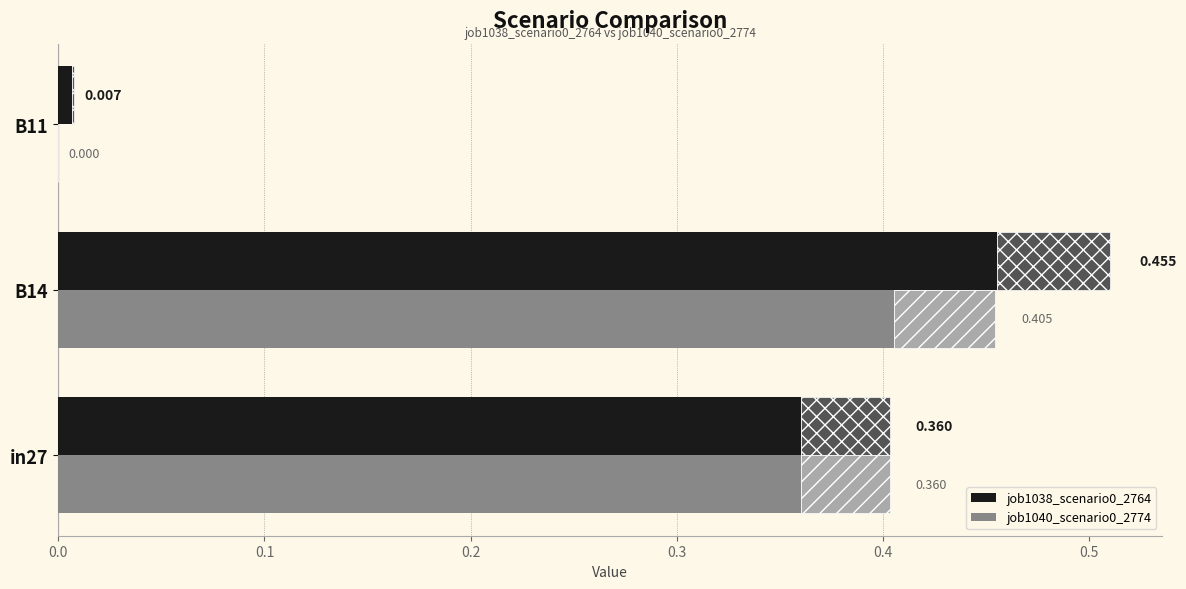

Is the value of job1038_scenario0_2764 at B11 greater than the value of job1040_scenario0_2774 at B11?

Yes